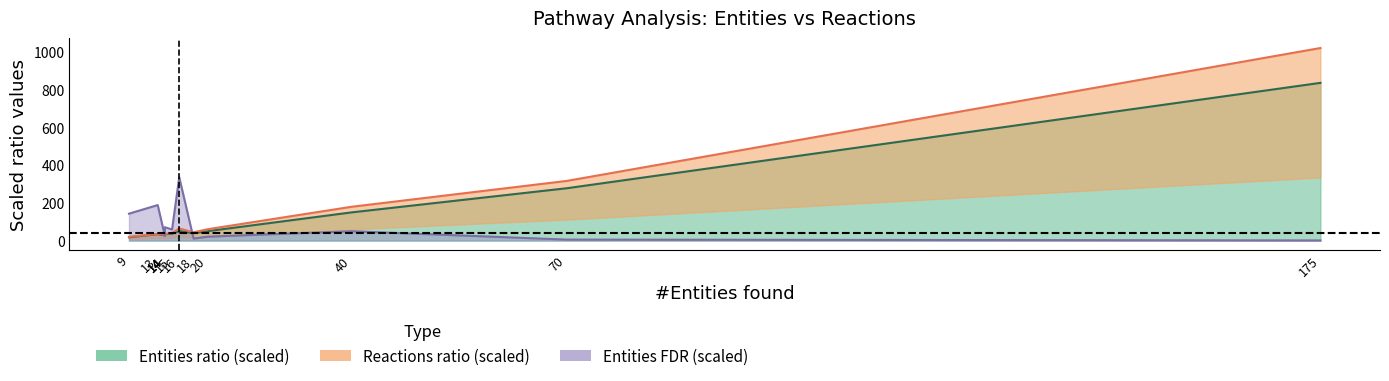

Reading right to left, list all the values displayed in this chart.

Entities ratio upper: 838.3	278.1	149.7	50.1	39.1	50.9	36.3	33.4	33.4	28.1	34.1	17.4
Reactions ratio upper: 1023.5	317.1	179.6	60.6	44.1	64.4	39.8	35.1	34.5	31.2	35.0	19.7
Entities FDR upper: 0.7	5.1	49.6	20.9	10.5	336.5	58.9	71.0	71.0	24.5	188.7	142.9